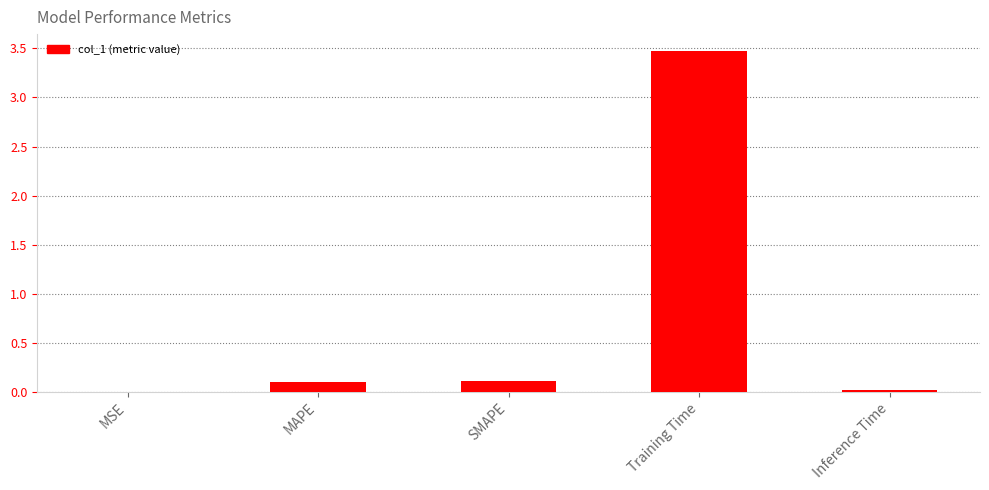

What is the sum of all values?

3.7